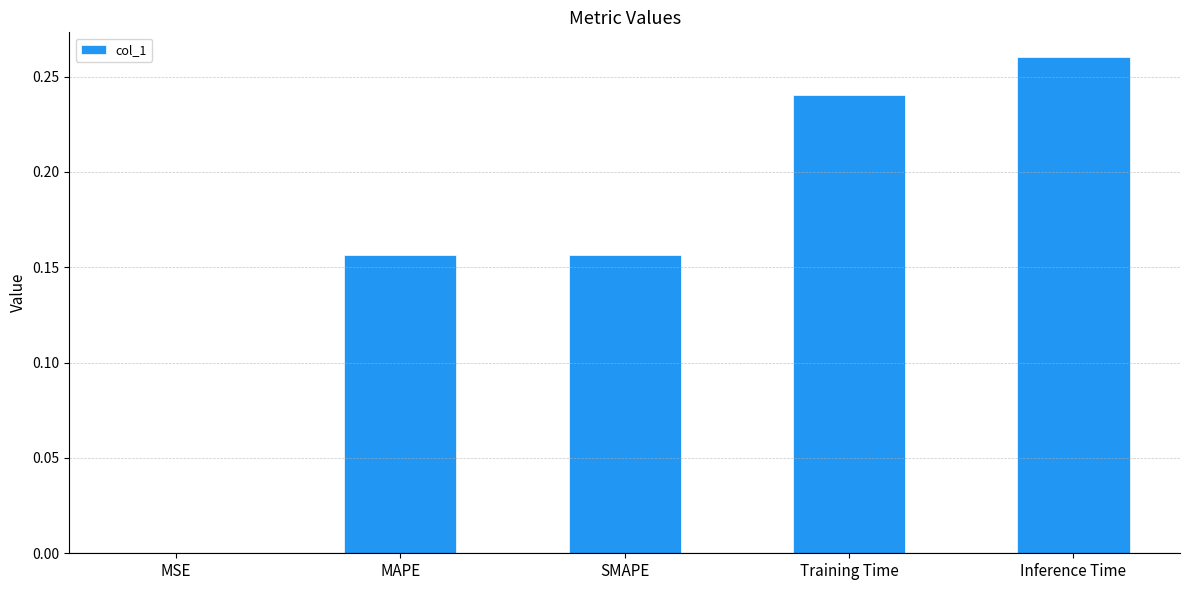

What is the sum of all values?

0.8